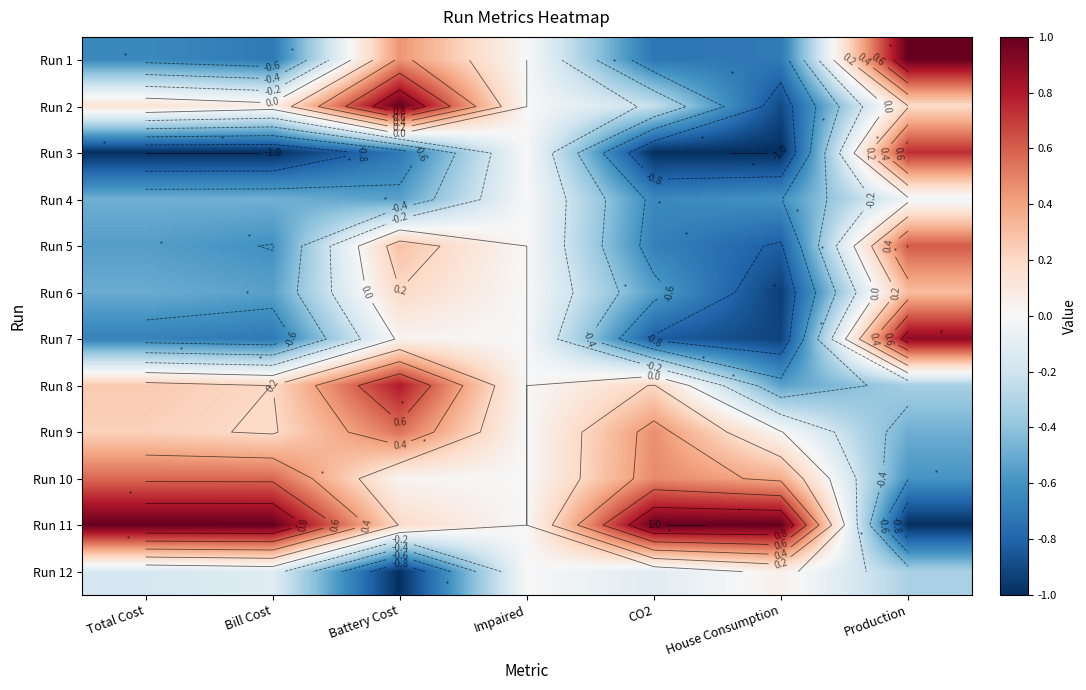

Which category has the lowest value across all series?

Total Cost